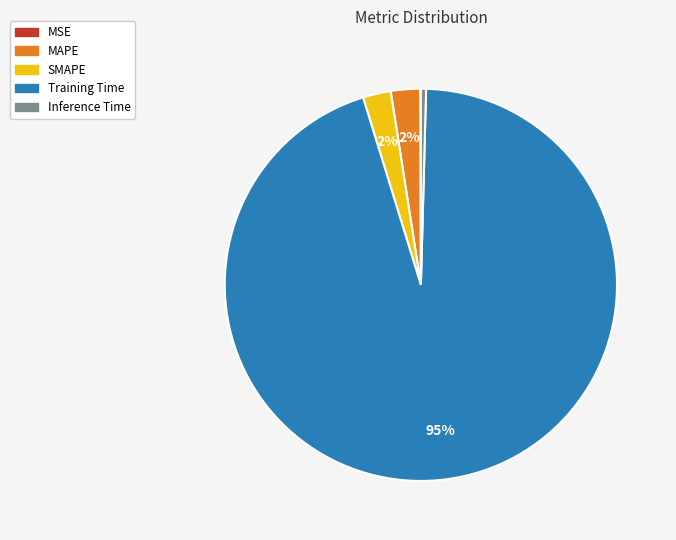

To the nearest percent, what portion does SMAPE represent?

2%